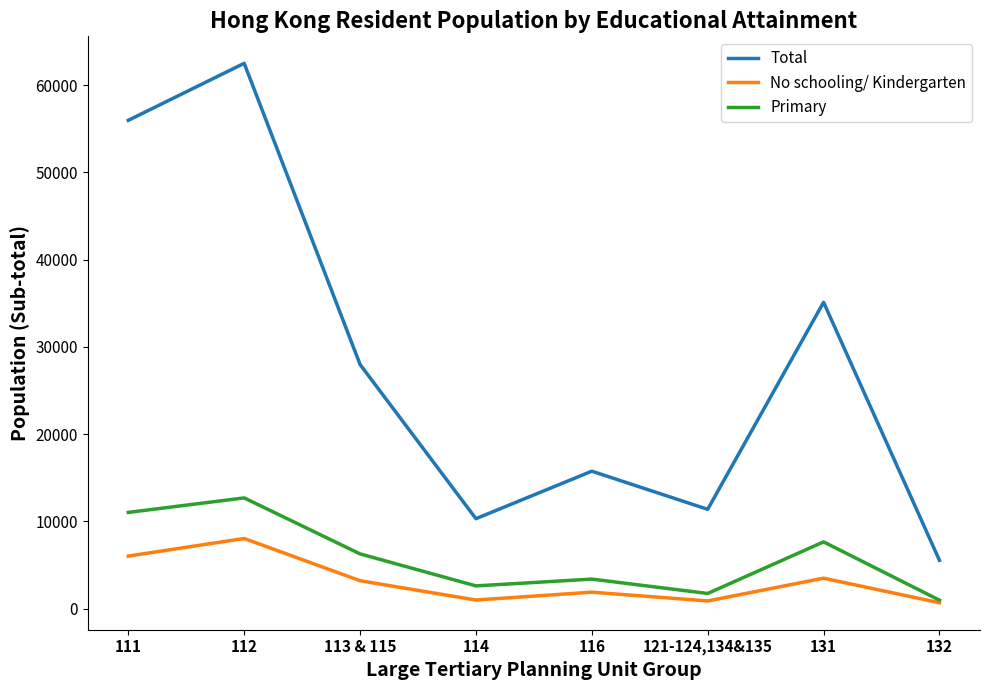

What position from the left is 111?

1